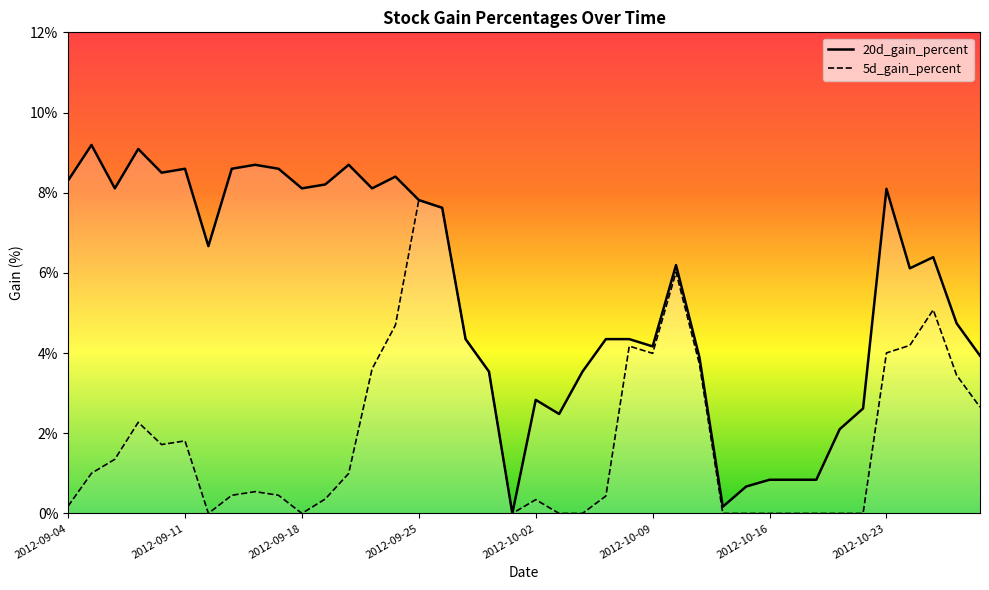

Which series changed the most between 24 and 32?

5d_gain_percent